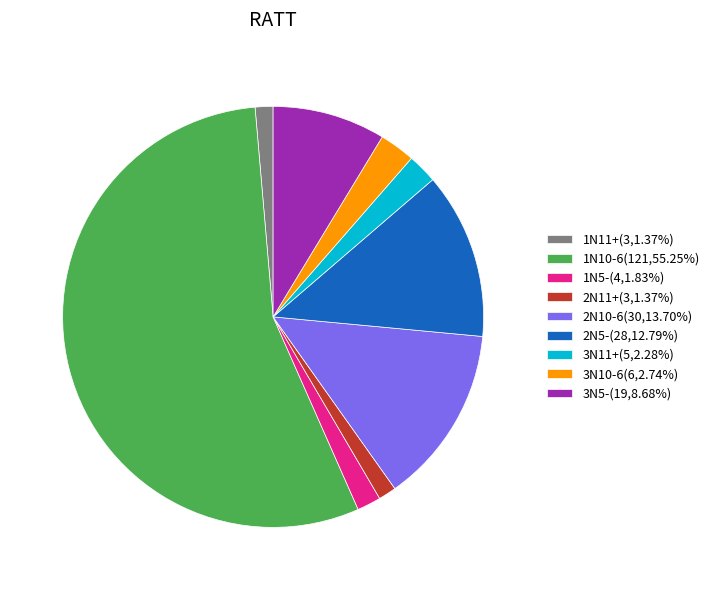

Between 1N11+ and 3N10-6, which is larger?

3N10-6